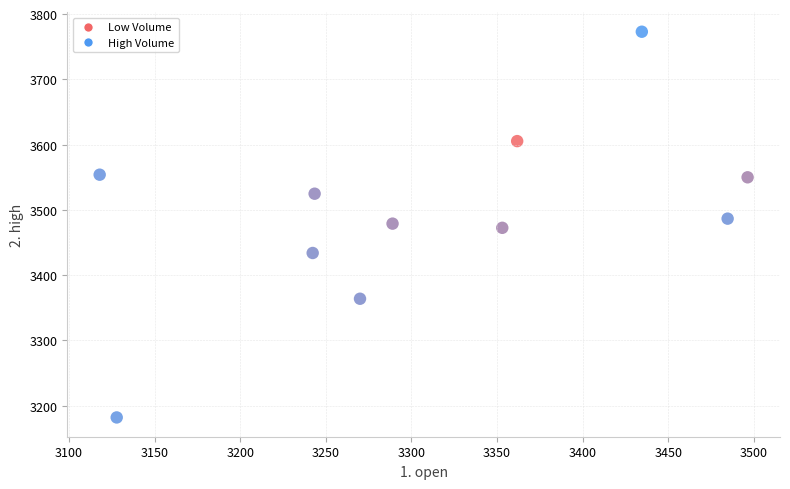

What is the average X value?

3311.0